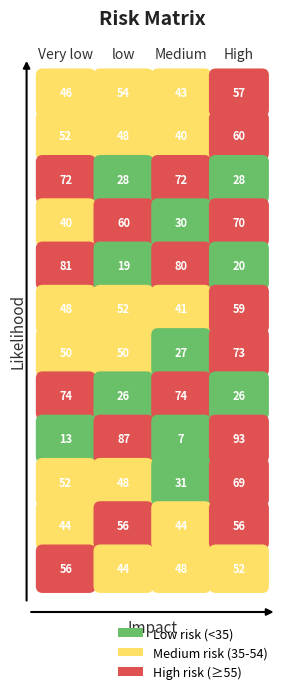

What is the sum of the row7 values at 2 and 3?

100